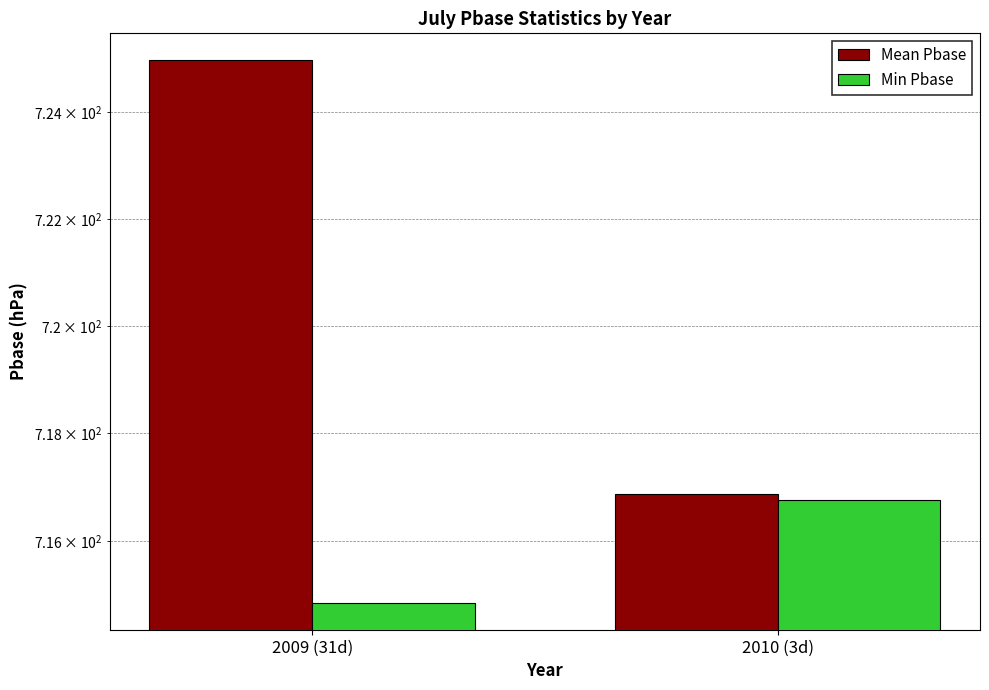

What is the difference between the highest and lowest values at 2010 (3d)?

0.1